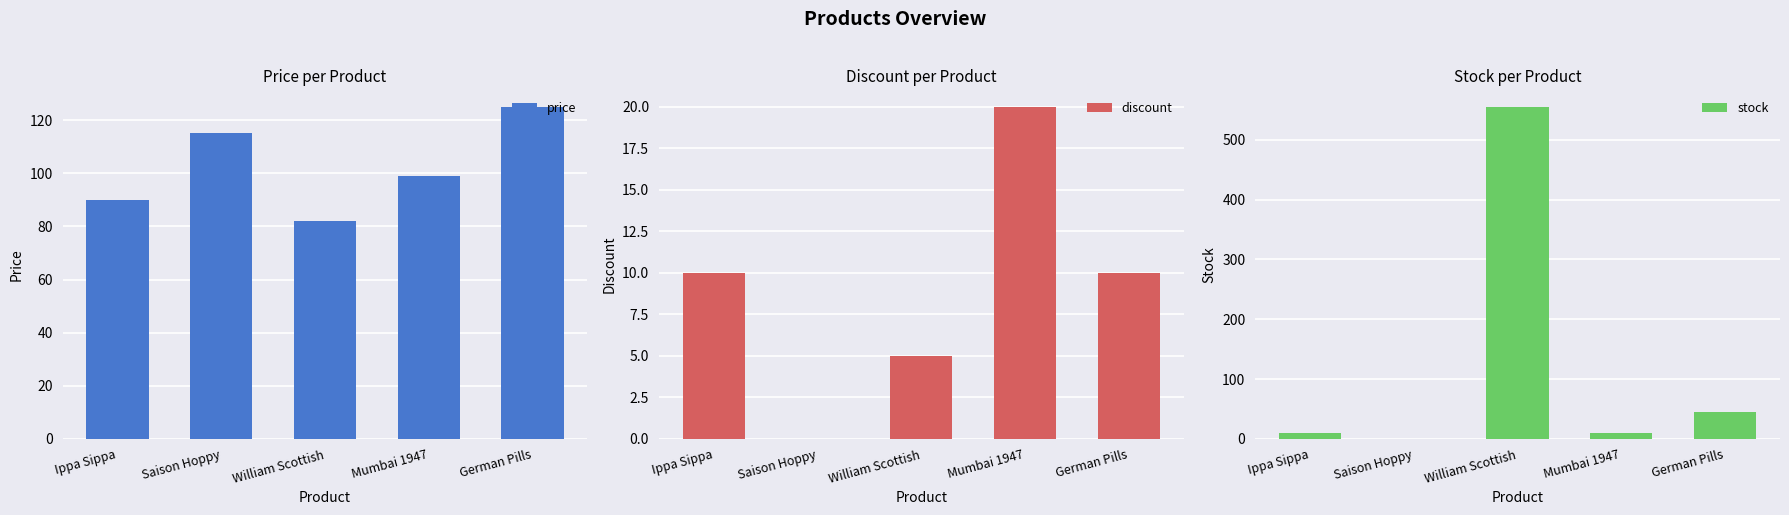

Which series has the widest spread of values?

stock